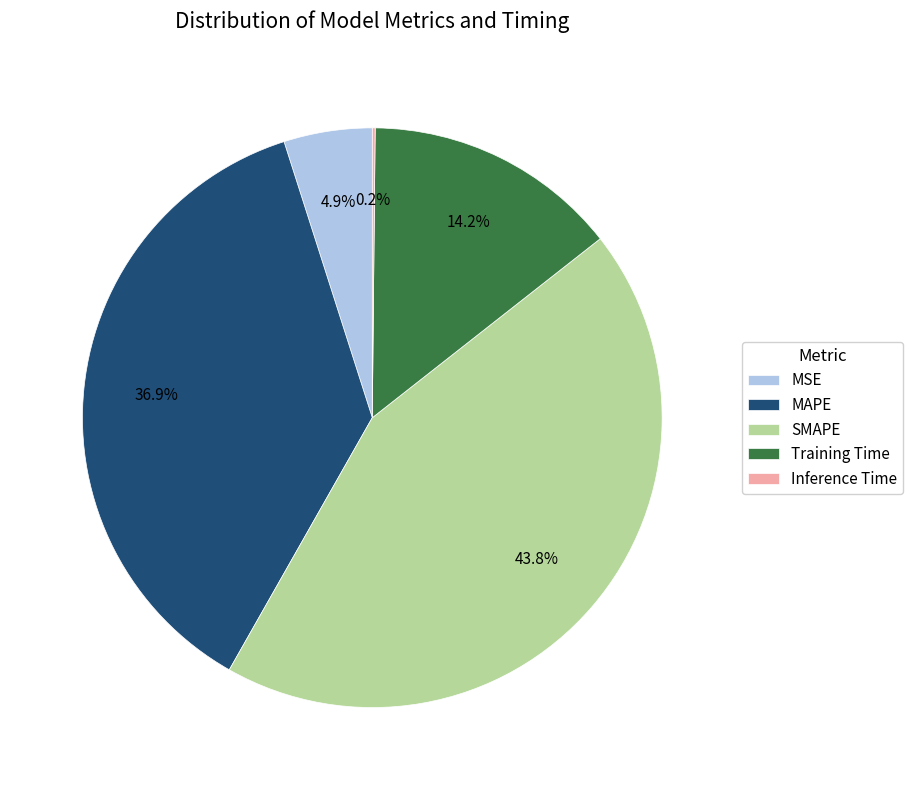

Which category has the biggest portion of the pie?

SMAPE